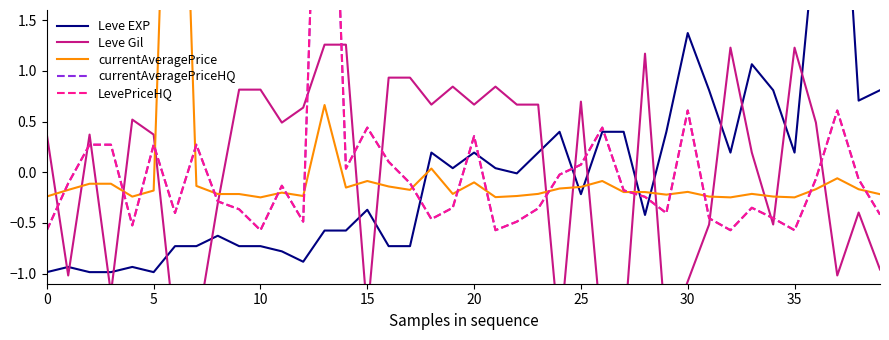

How many interior local peaks does the Leve Gil series have?

9